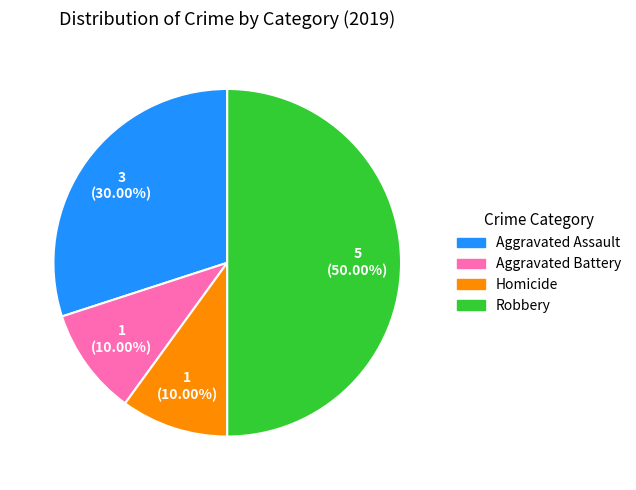

To the nearest percent, what is the average slice percentage?

25%